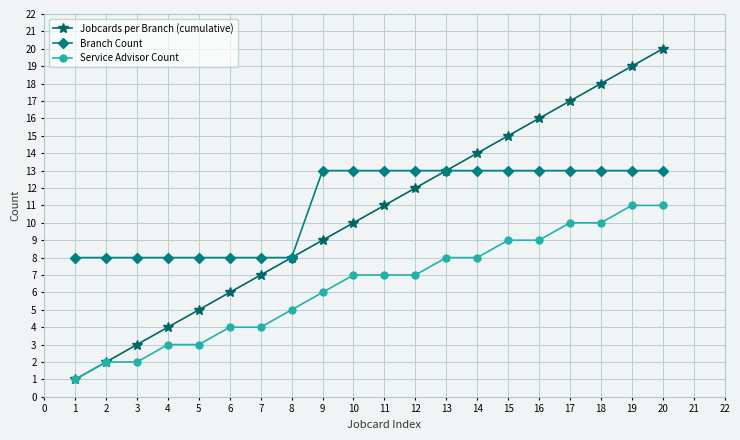

Which series has the widest spread of values?

Jobcards per Branch (cumulative)